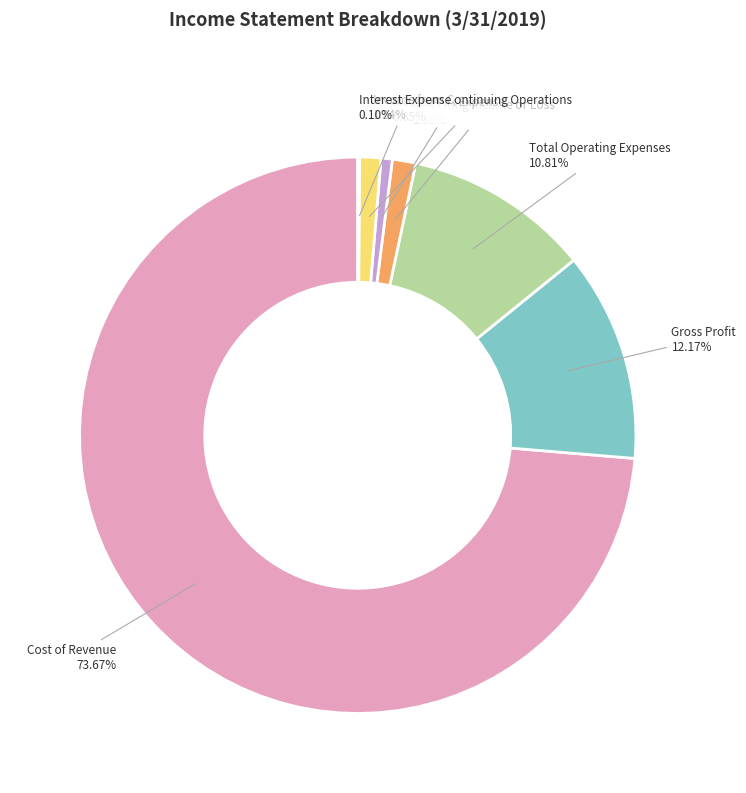

What is the largest slice in the pie chart?

Cost of Revenue